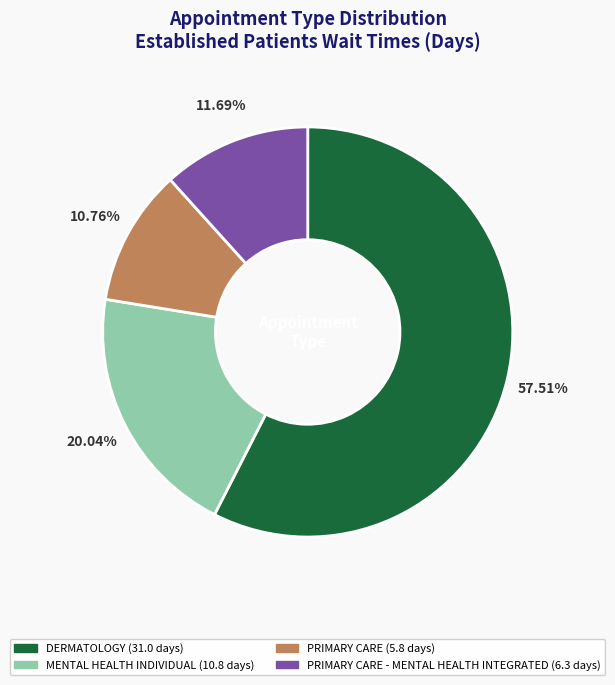

How many segments does this pie chart have?

4